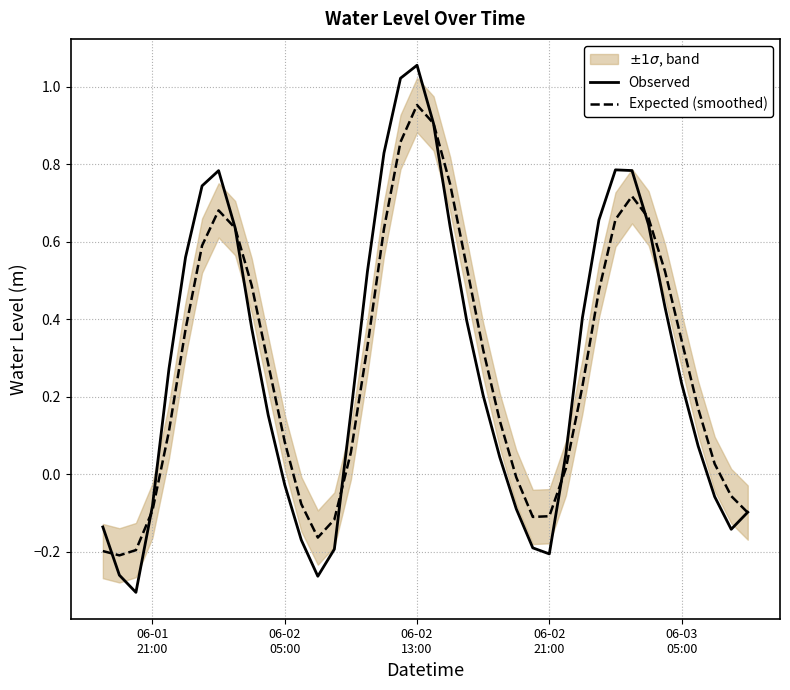

Which series has the largest range (max minus min)?

Observed